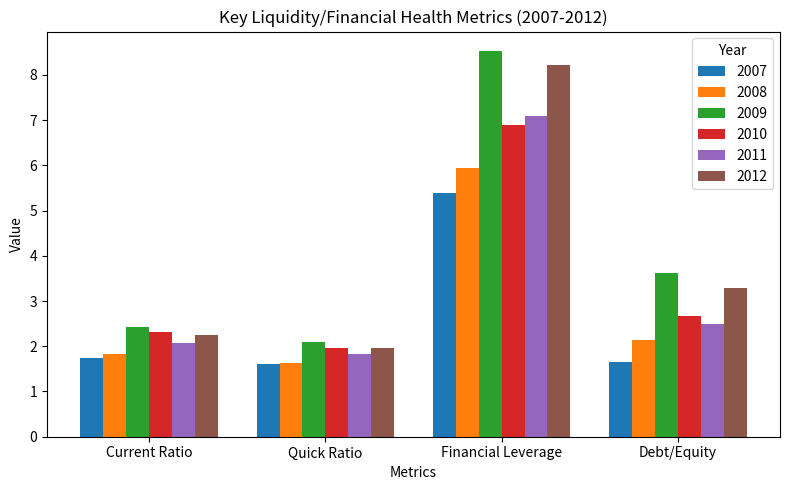

Does the chart contain any negative values?

No